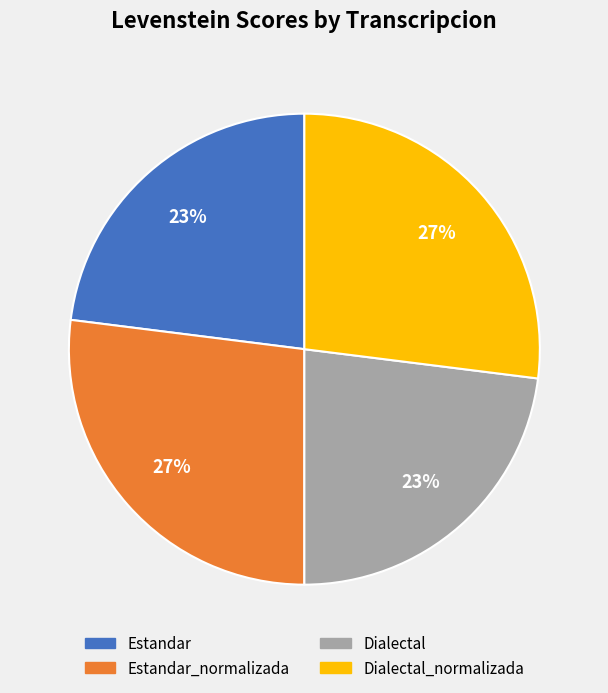

Is there a majority slice in this chart?

No